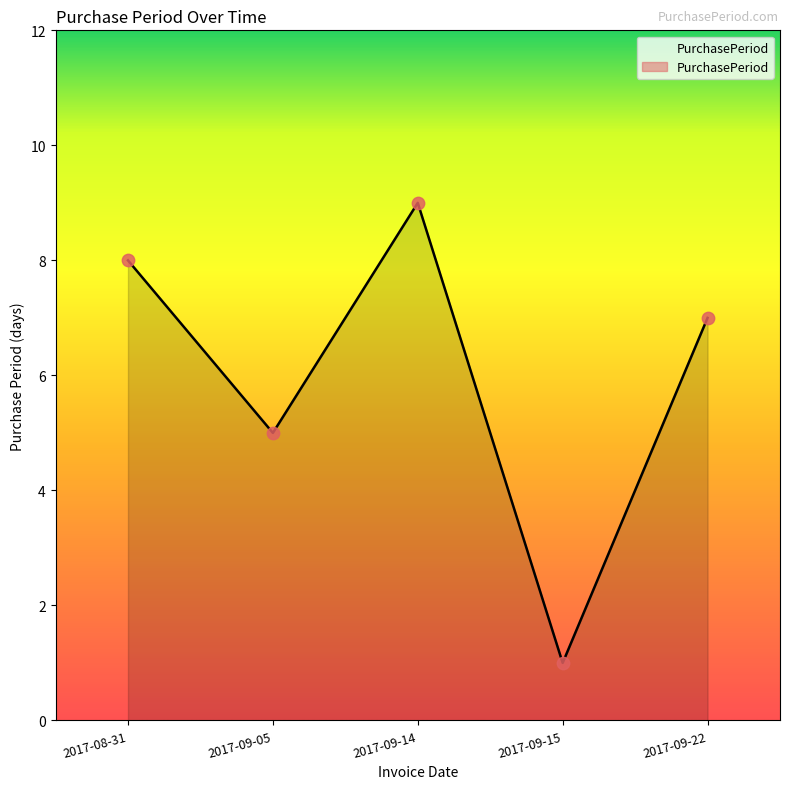

Between 2017-09-14 and 2017-08-31, which is larger?

2017-09-14